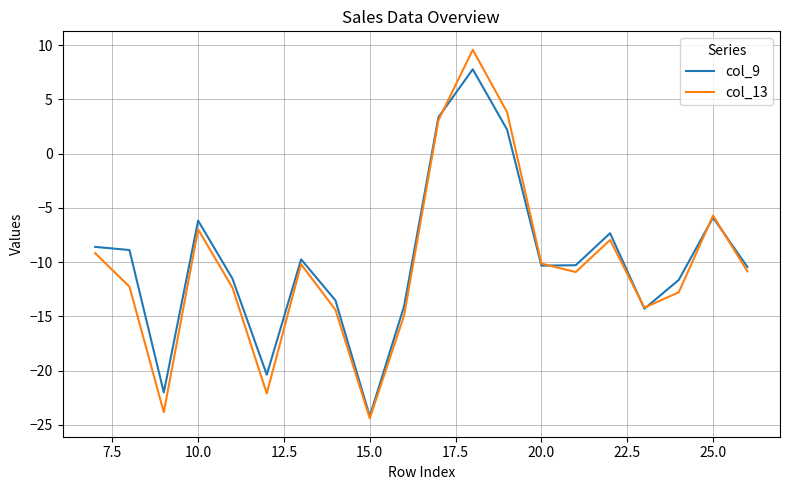

What is the highest value of the col_9 series?

7.8